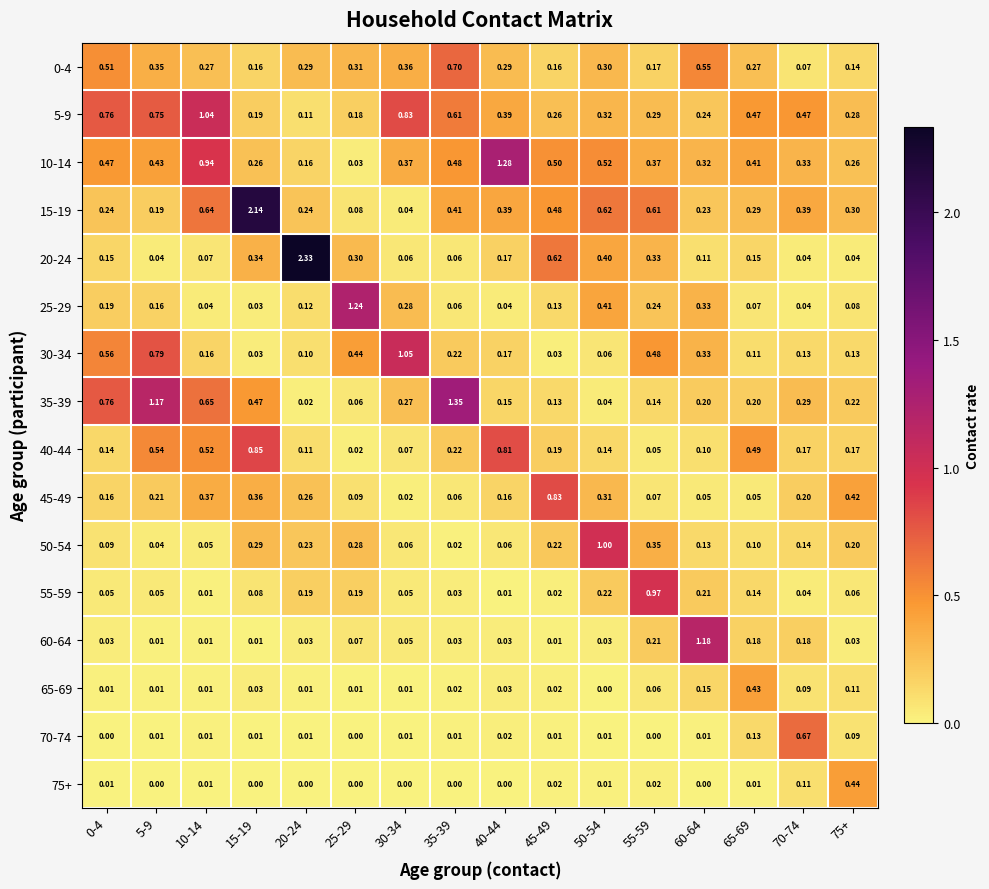

Is the value of 60-64 at 0-4 greater than the value of 0-4 at 60-64?

No